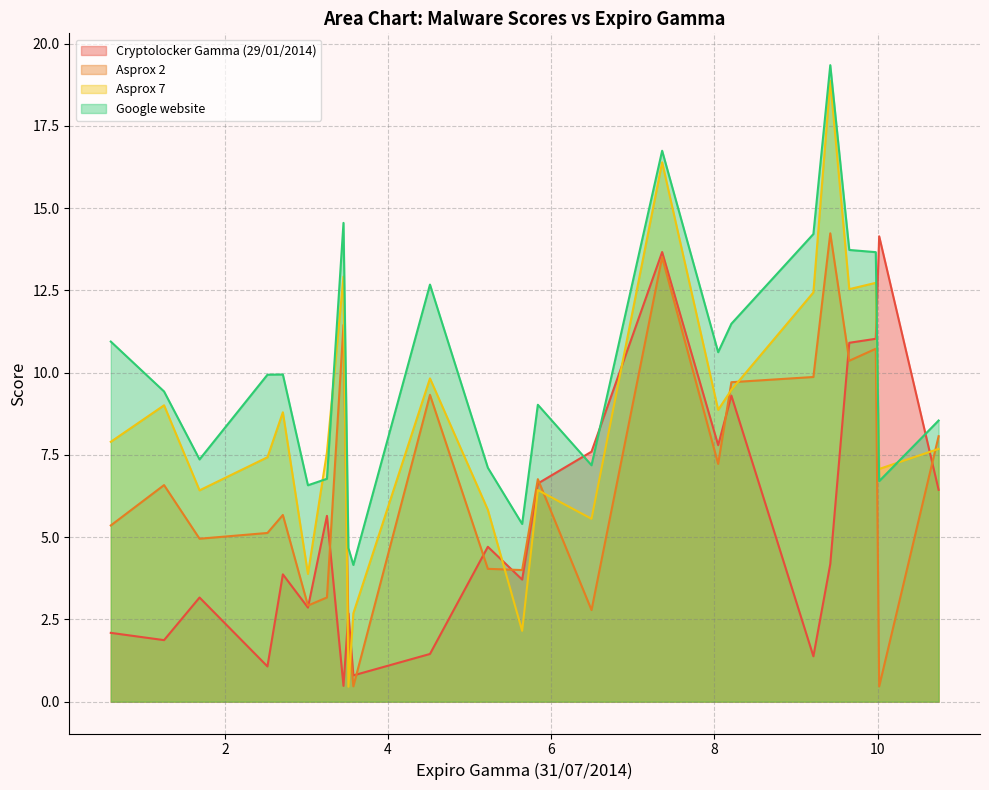

What are all the series names shown in the legend?

Cryptolocker Gamma (29/01/2014), Asprox 2, Asprox 7, Google website